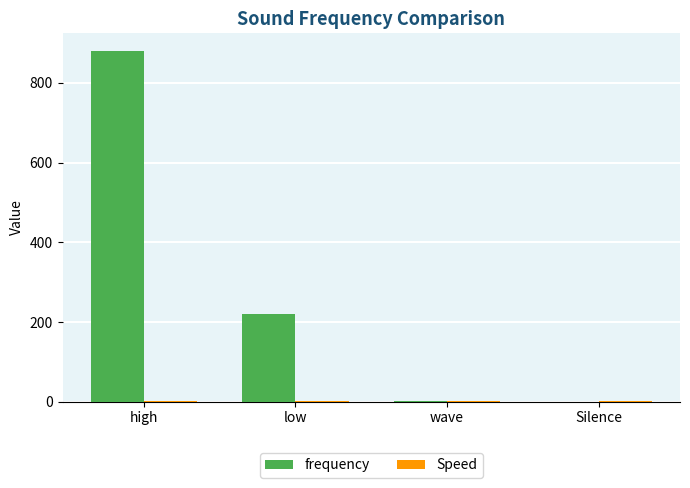

What is the greatest value displayed?

880.0